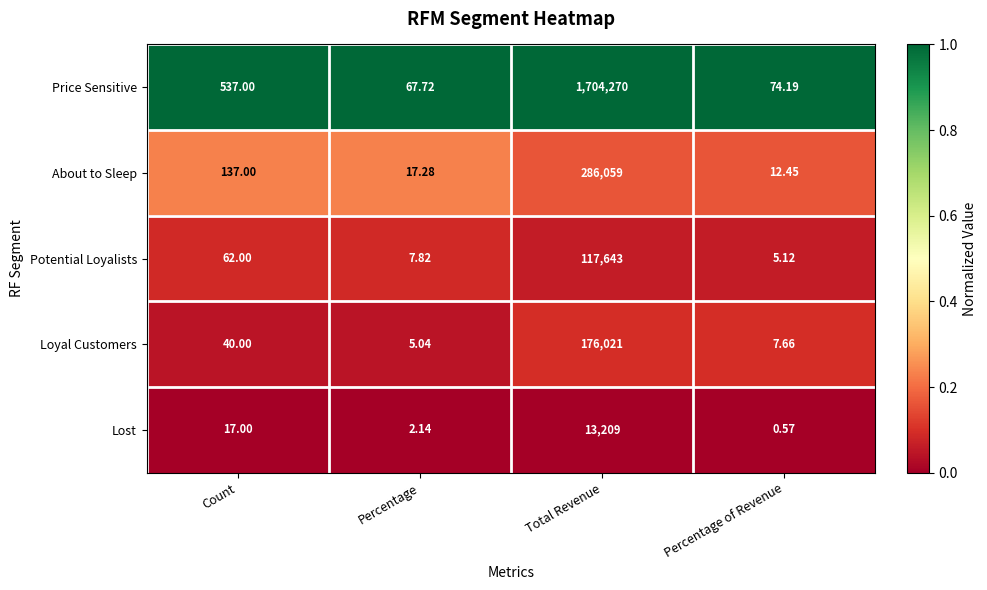

At which category is the sum across all series the highest?

Total Revenue